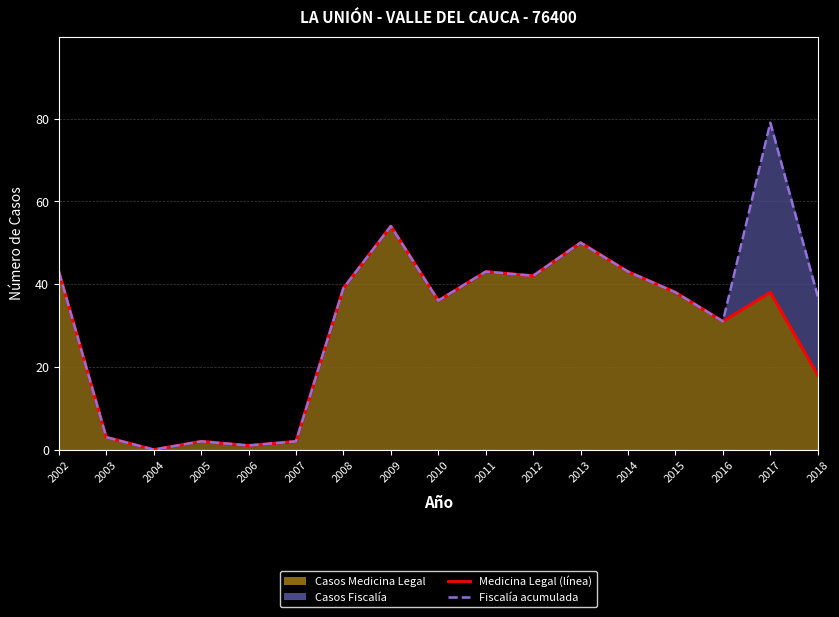

What is the sum of the Medicina Legal (línea) values at 2008 and 2002?

82